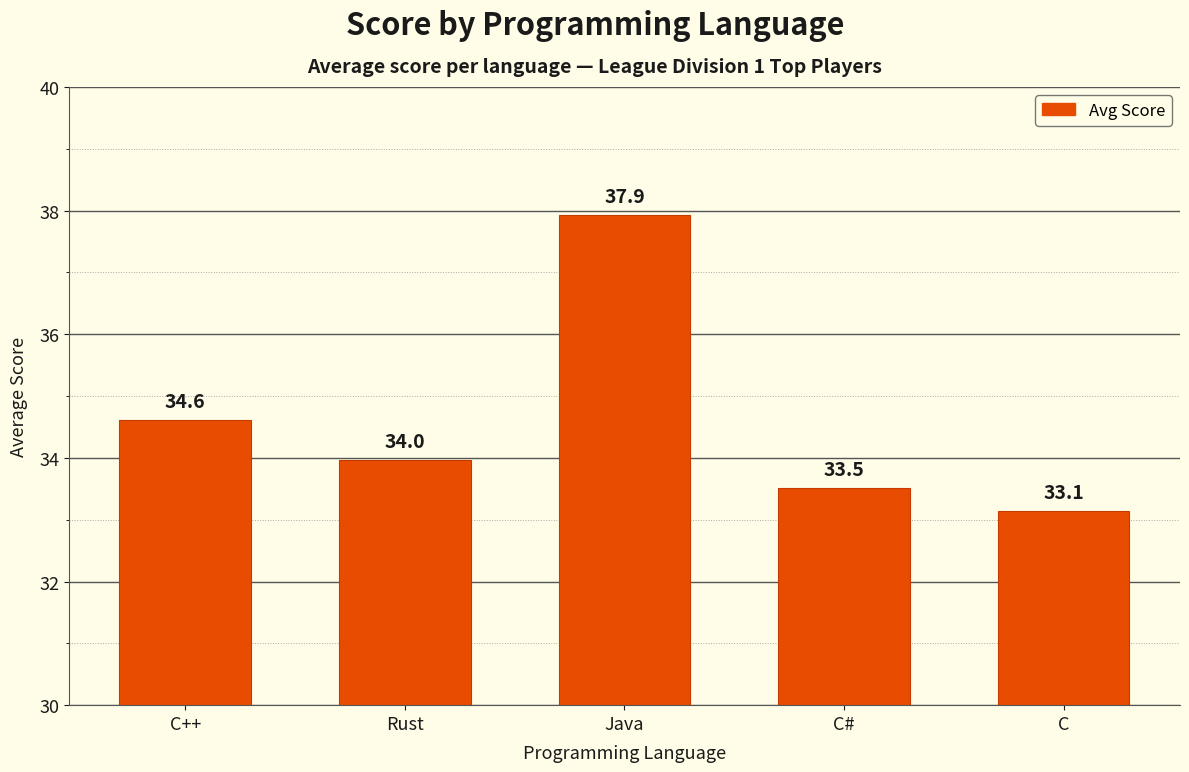

What is the change in value from C# to C?

-0.4